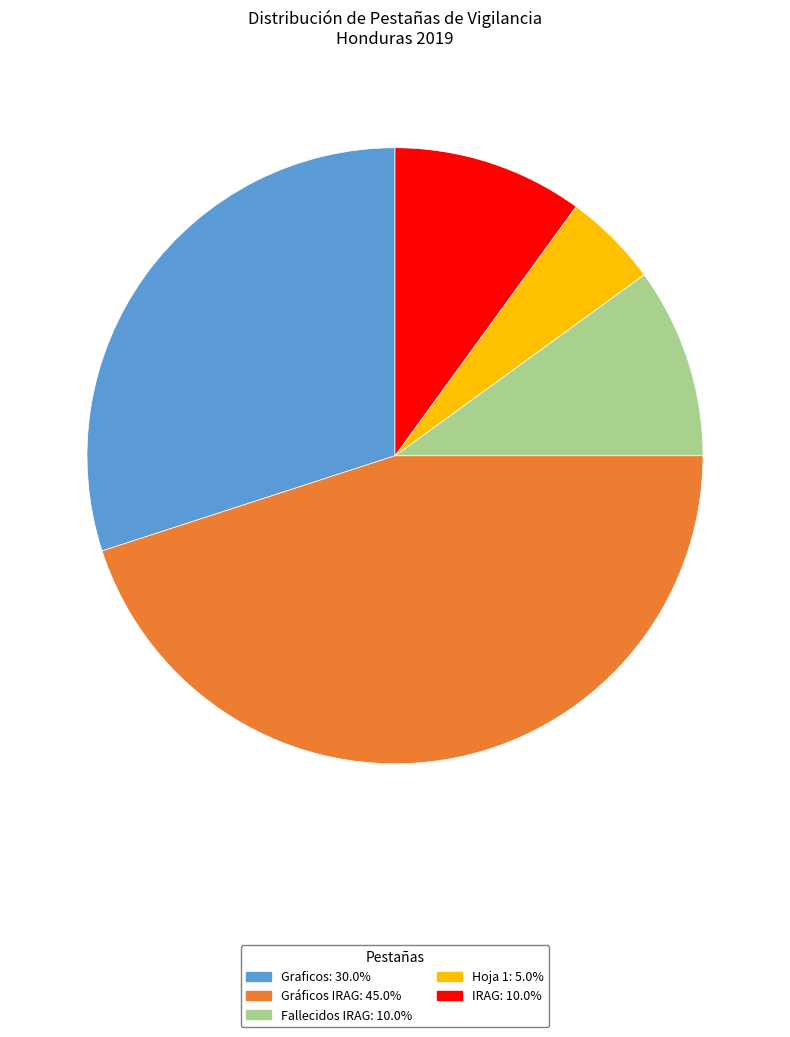

The Graficos slice represents 43% of the pie. True or false?

False